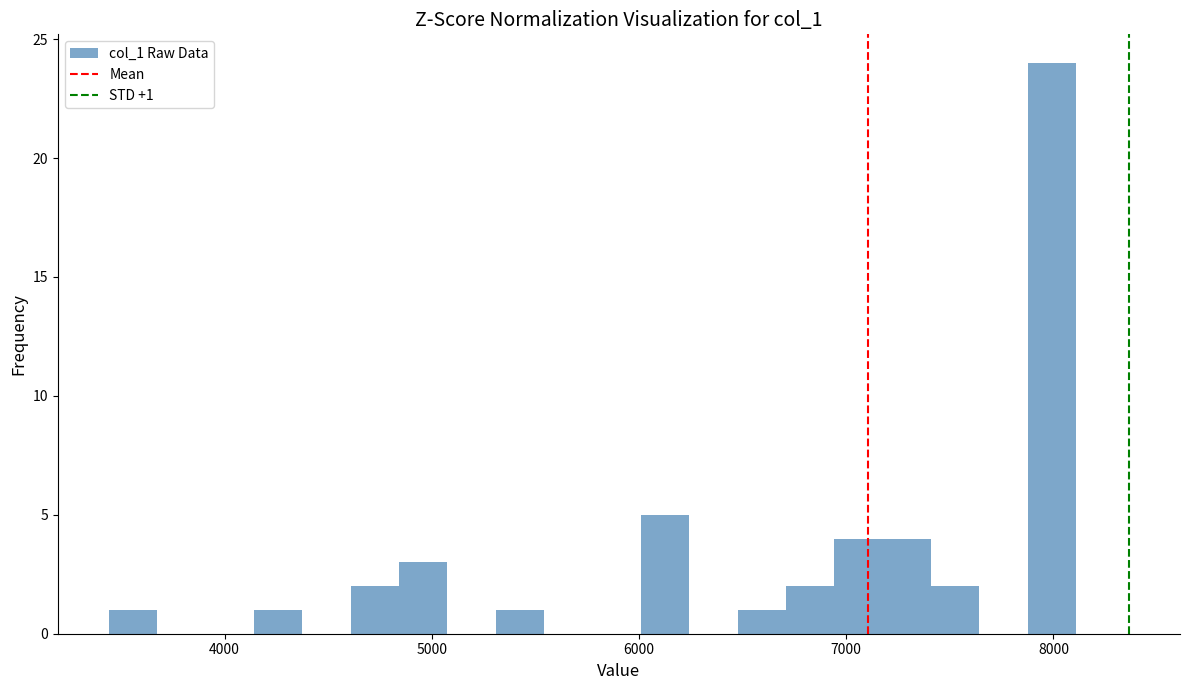

Around what value on the x-axis is the tallest bar? Give the approximate position of its centre, as read against the axis.

8000